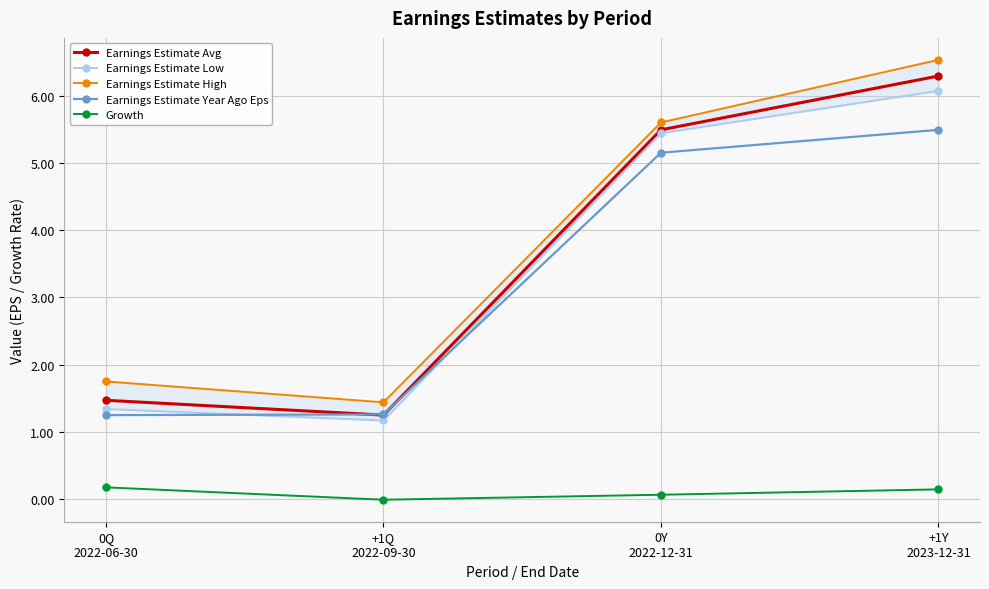

Reading right to left, list all the values displayed in this chart.

Earnings Estimate Avg: +1Y
2023-12-31=6.3	0Y
2022-12-31=5.5	+1Q
2022-09-30=1.2	0Q
2022-06-30=1.5
Earnings Estimate Low: +1Y
2023-12-31=6.1	0Y
2022-12-31=5.4	+1Q
2022-09-30=1.2	0Q
2022-06-30=1.3
Earnings Estimate High: +1Y
2023-12-31=6.5	0Y
2022-12-31=5.6	+1Q
2022-09-30=1.4	0Q
2022-06-30=1.8
Earnings Estimate Year Ago Eps: +1Y
2023-12-31=5.5	0Y
2022-12-31=5.2	+1Q
2022-09-30=1.3	0Q
2022-06-30=1.2
Growth: +1Y
2023-12-31=0.1	0Y
2022-12-31=0.1	+1Q
2022-09-30=-0.0	0Q
2022-06-30=0.2